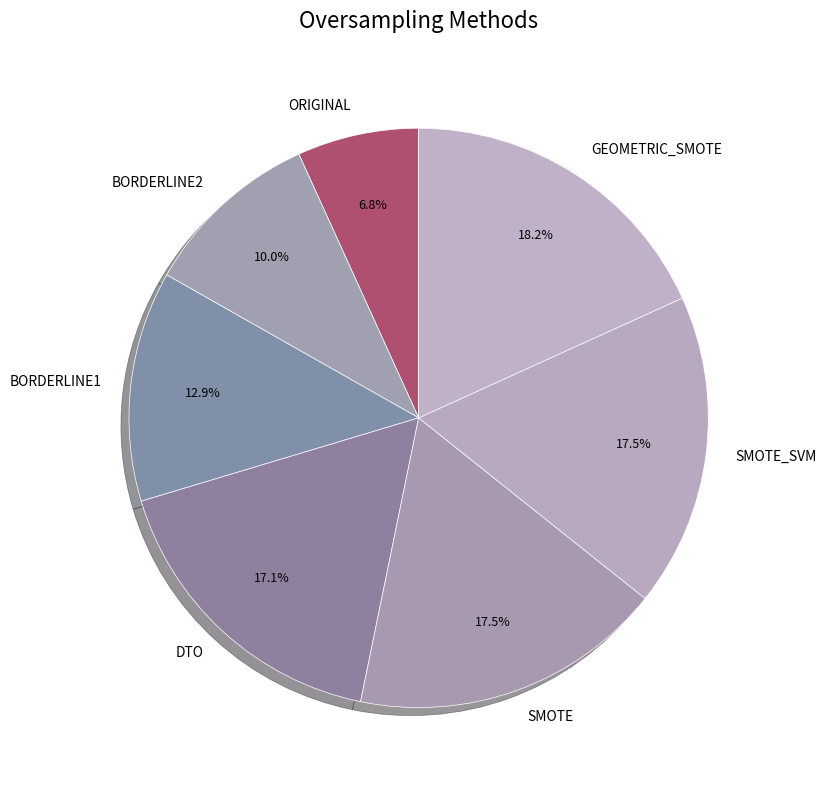

Combined, do SMOTE and DTO account for over 50%?

No